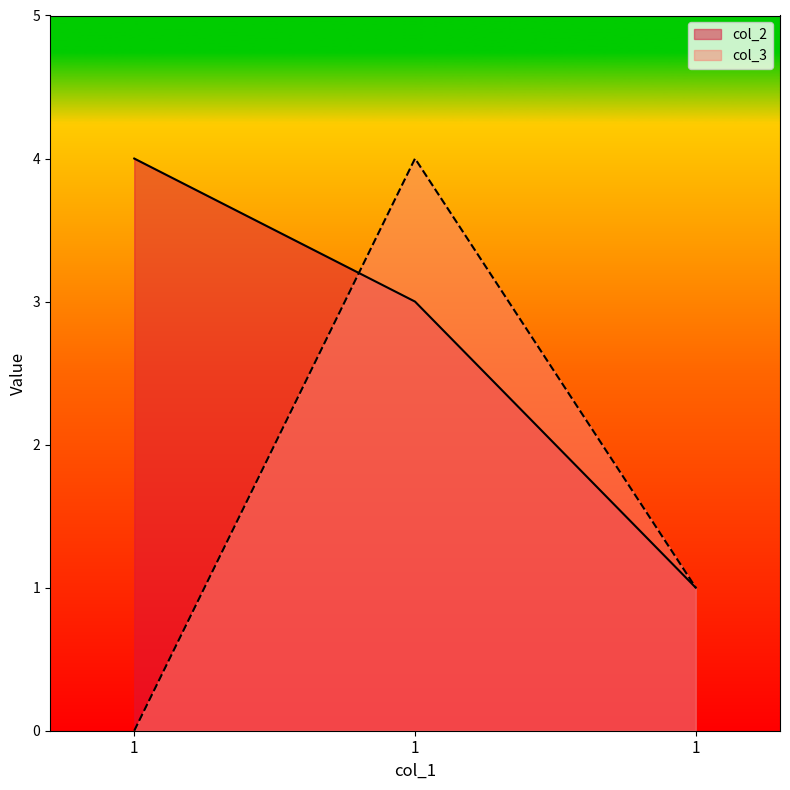

What is the sum of the col_2 values at 1 and 1?

7